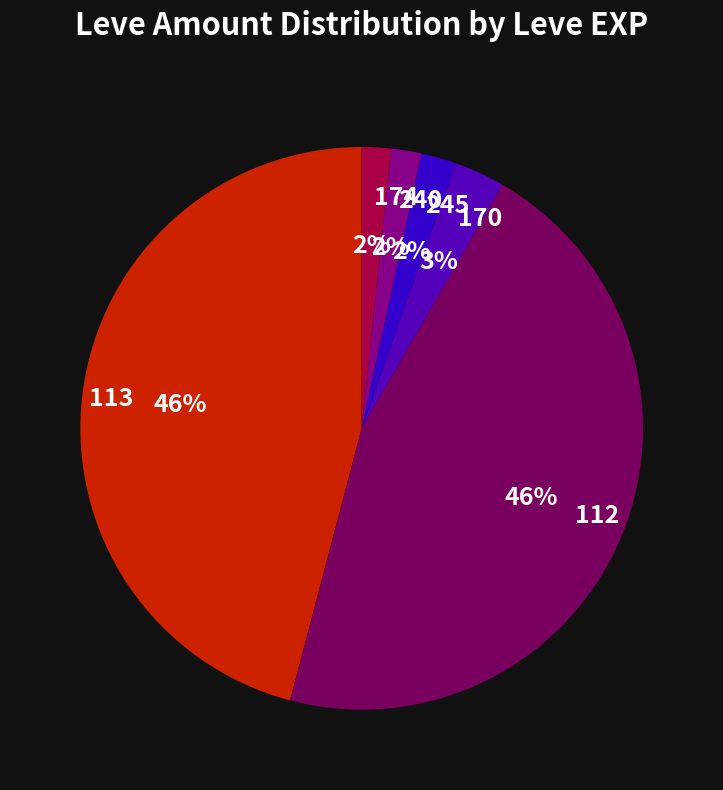

Is there any slice that represents more than half of the pie?

No